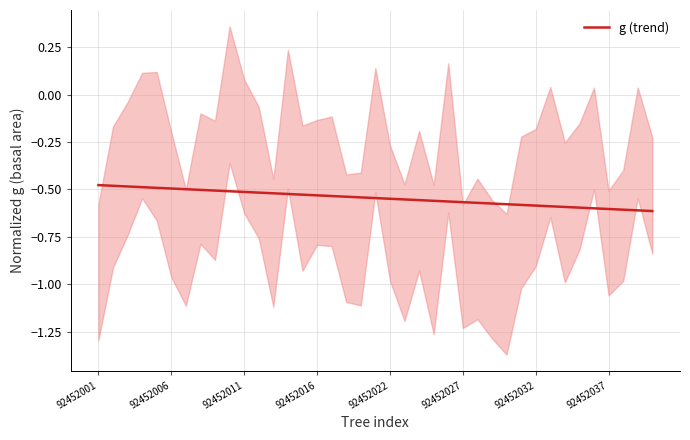

Where is the data nearest to the value 0?

92452001